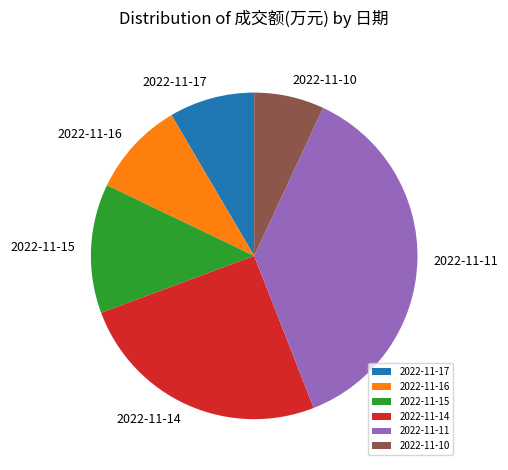

True or false: 2022-11-15 accounts for 13% of the total.

True